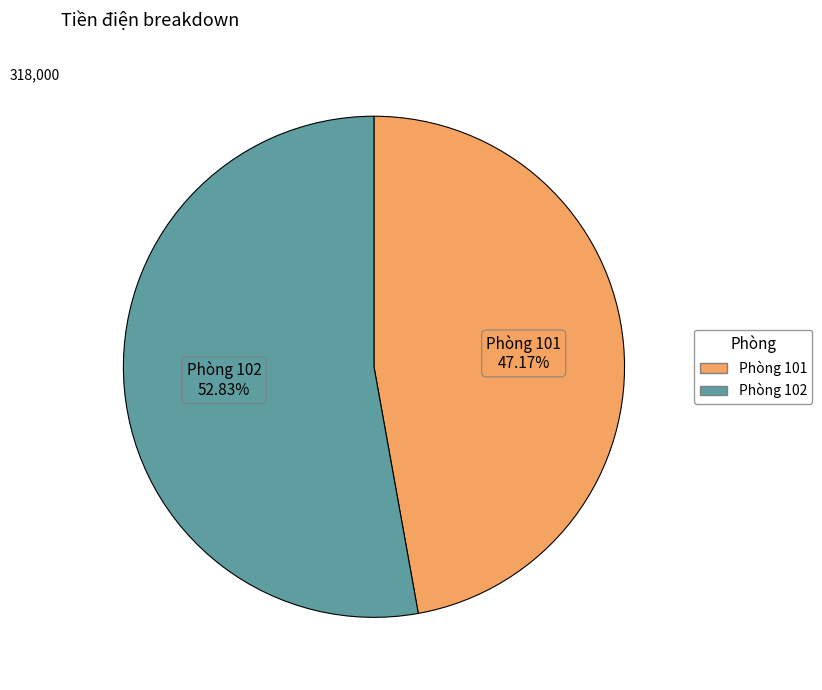

What percentage do Phòng 101 and Phòng 102 together represent?

100.0%